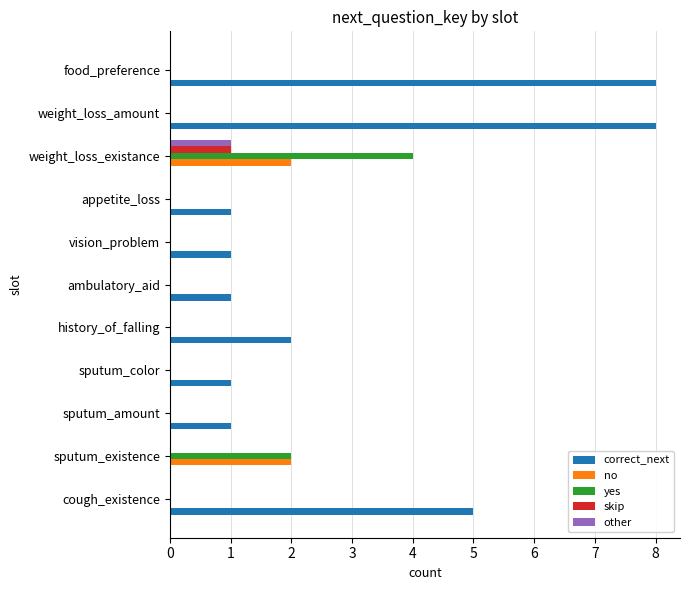

What is the greatest value displayed?

8